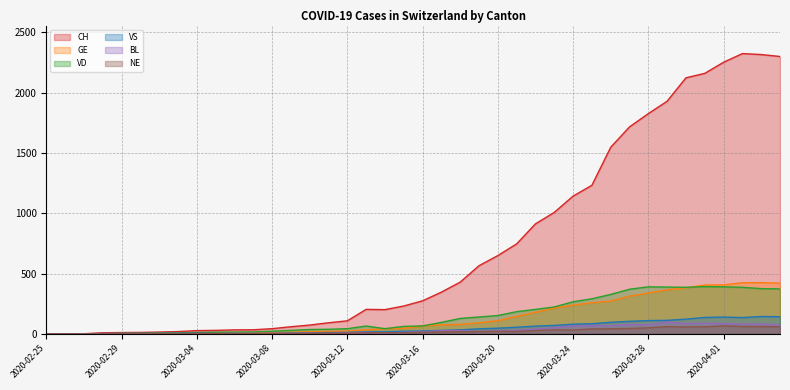

True or false: CH and GE intersect in this chart.

False